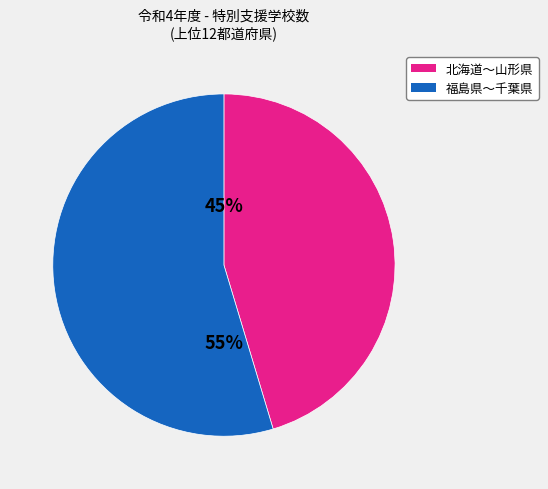

To the nearest percent, what is the average slice percentage?

50%